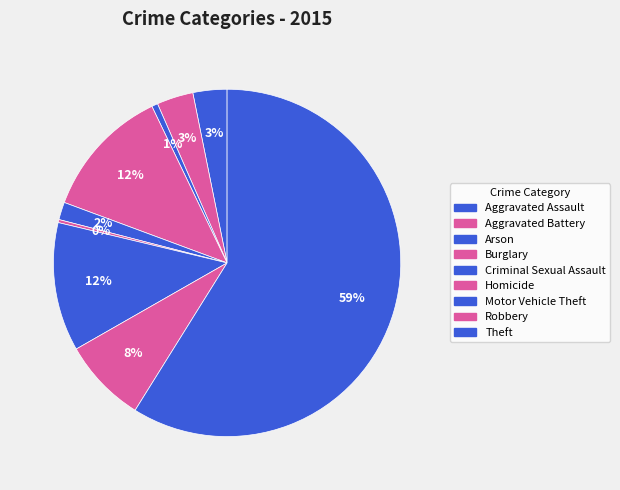

To the nearest percent, what is the difference between the largest and smallest slice percentages?

59%